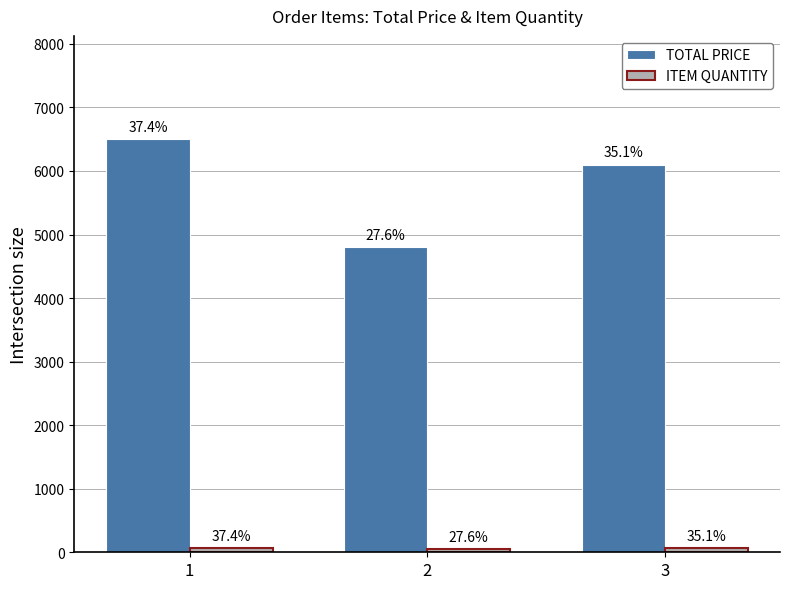

Are the bars horizontal?

No